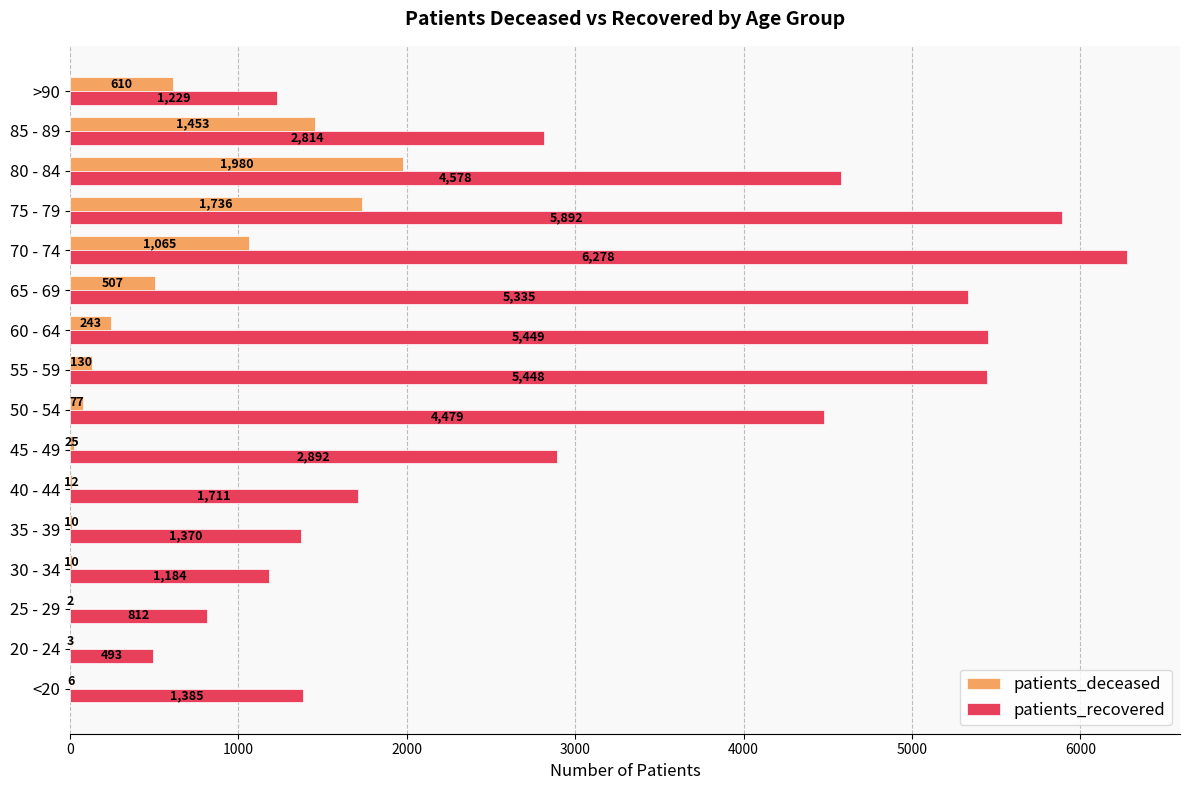

What is the greatest value displayed?

6278